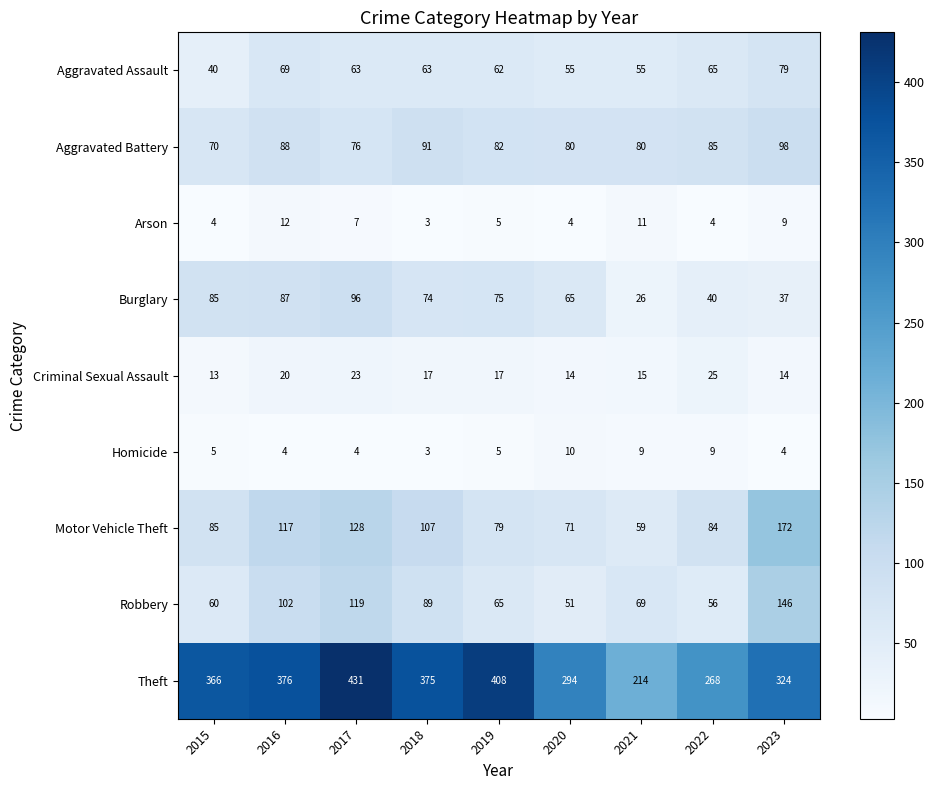

True or false: Motor Vehicle Theft has a value of 128 at 2017.

True